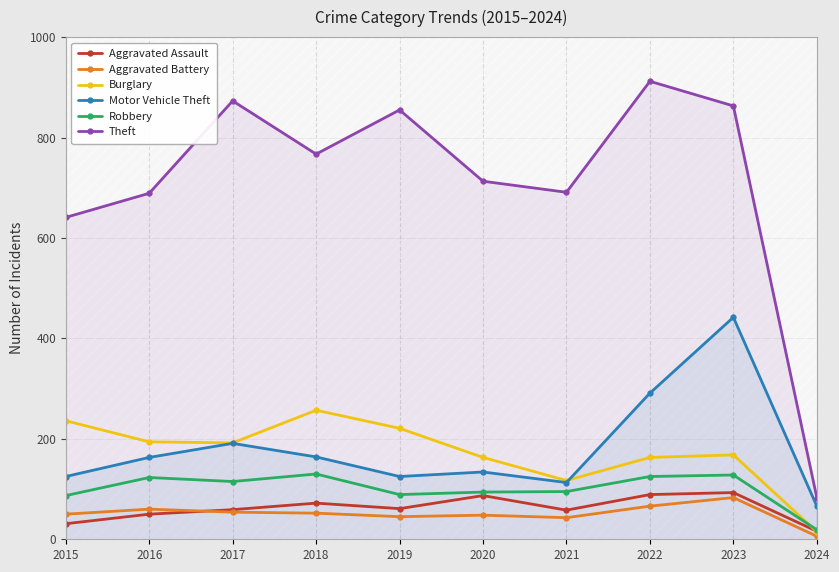

At which category does Theft reach its first local peak?

2017